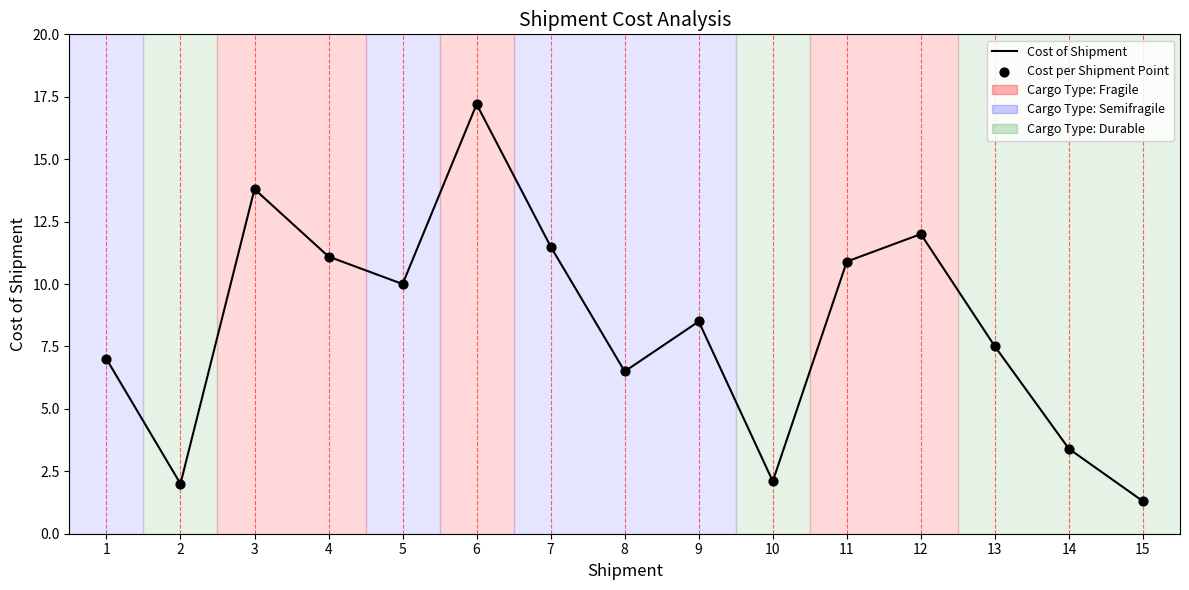

At which category does the chart reach its peak across all series?

6